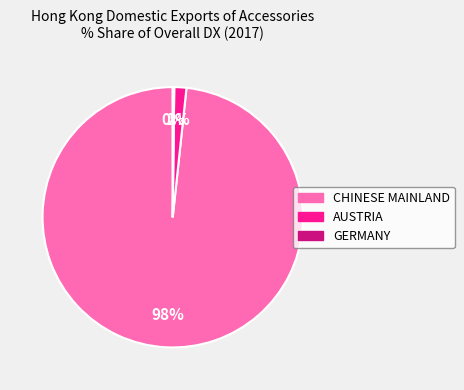

Which category has the biggest portion of the pie?

CHINESE MAINLAND